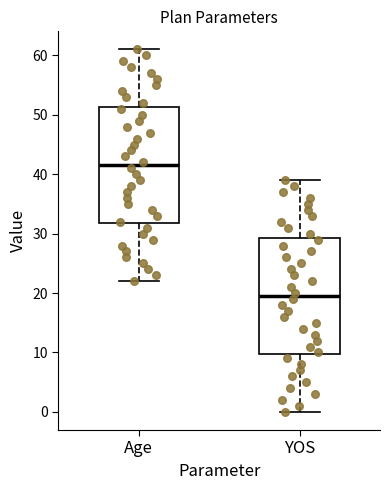

Where is the upper edge of the box for YOS on the y-axis? The values are not printed on the chart, so give them approximately, as read against the axis.

29